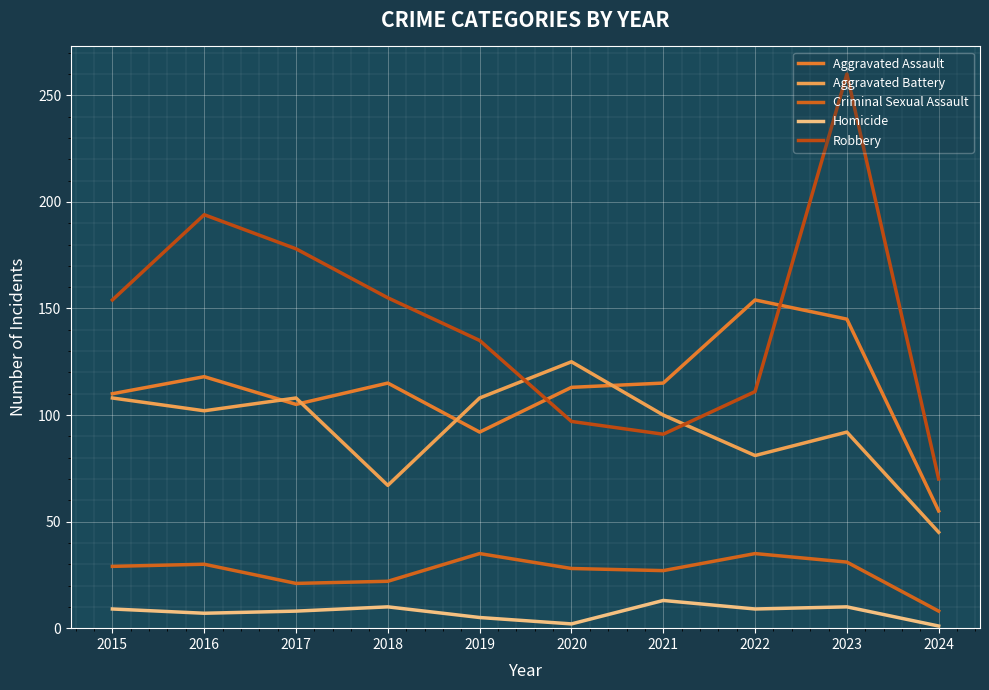

True or false: Aggravated Assault and Criminal Sexual Assault intersect in this chart.

False